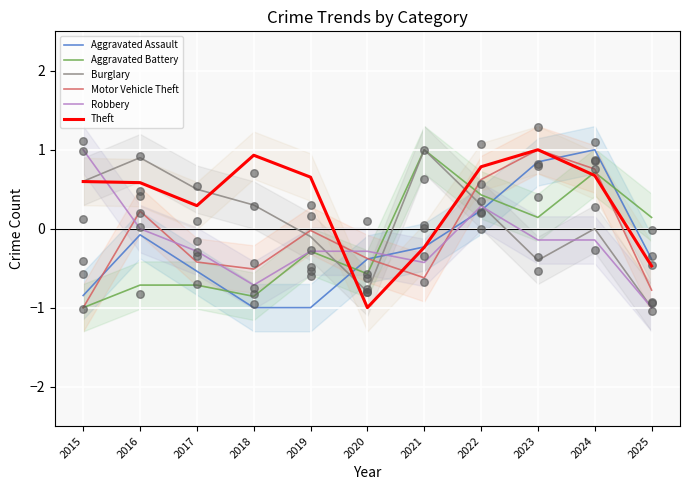

Which series has the largest total across all categories?

Theft